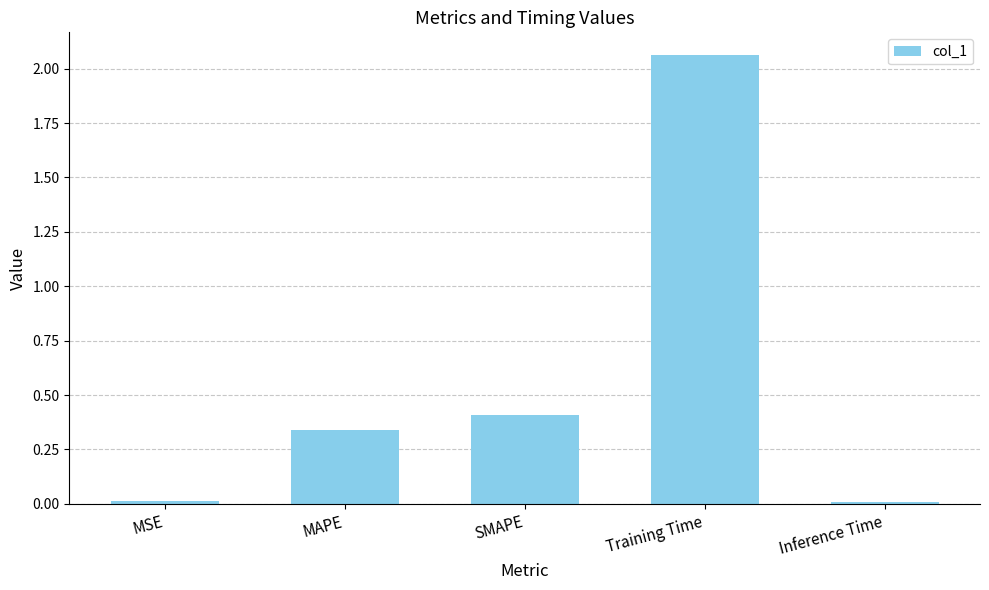

True or false: the data shows 0.6 at SMAPE.

False